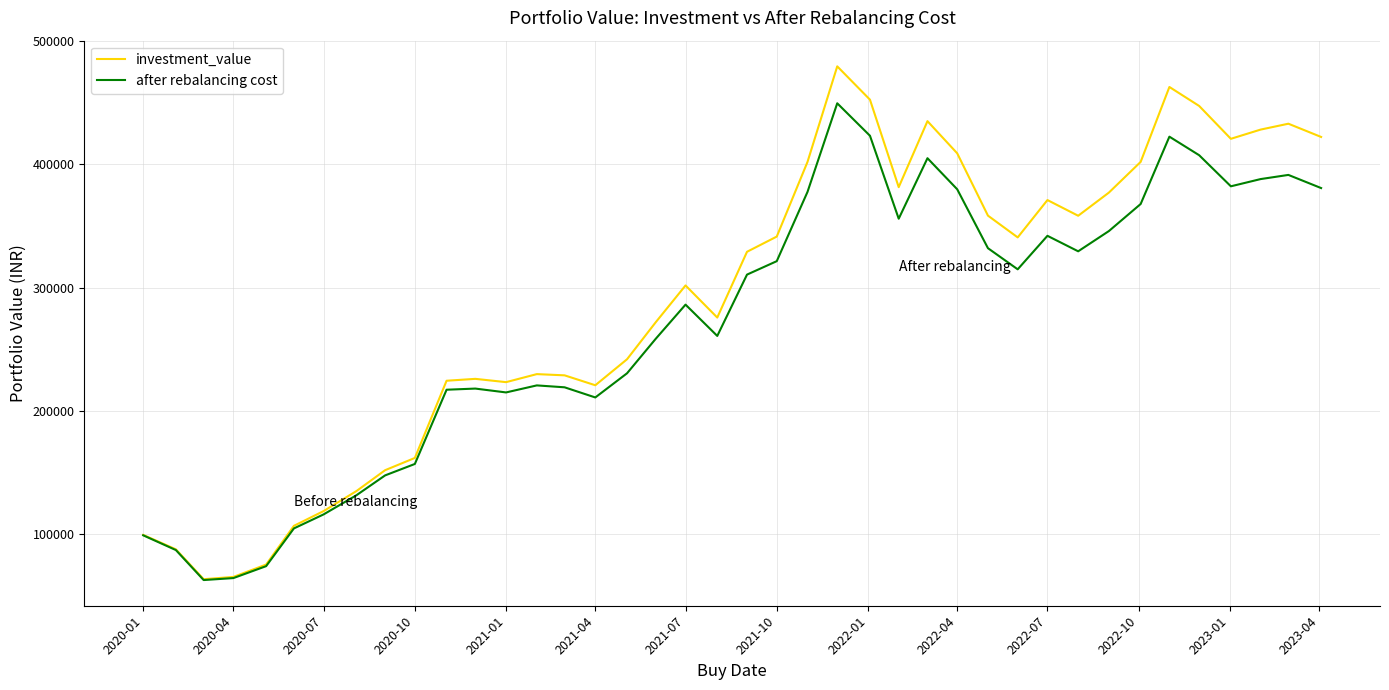

Which series has the largest total across all categories?

investment_value